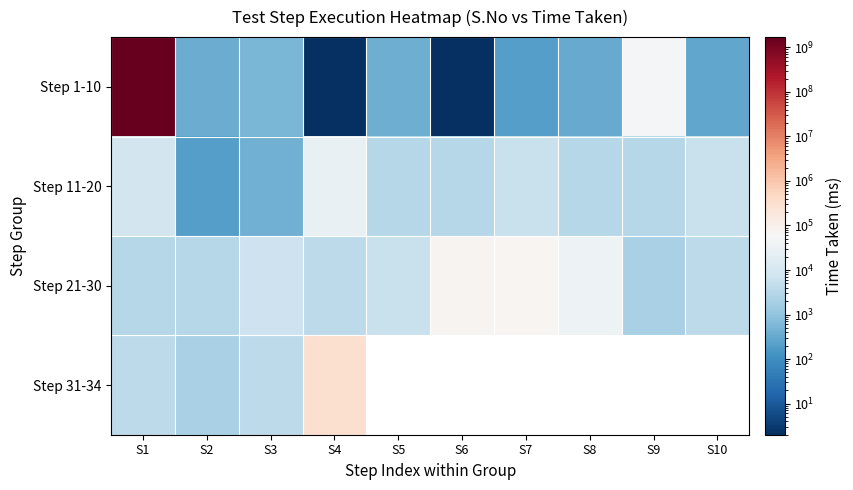

The Step 1-10 series shows 262.3 at S5. True or false?

False